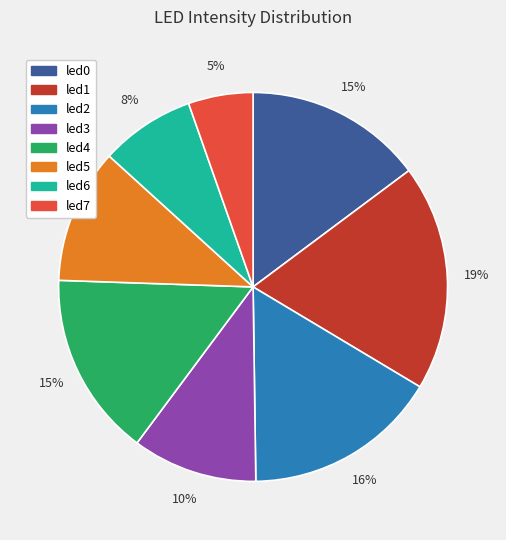

To the nearest percent, what is the combined percentage of led1 and led2?

35%